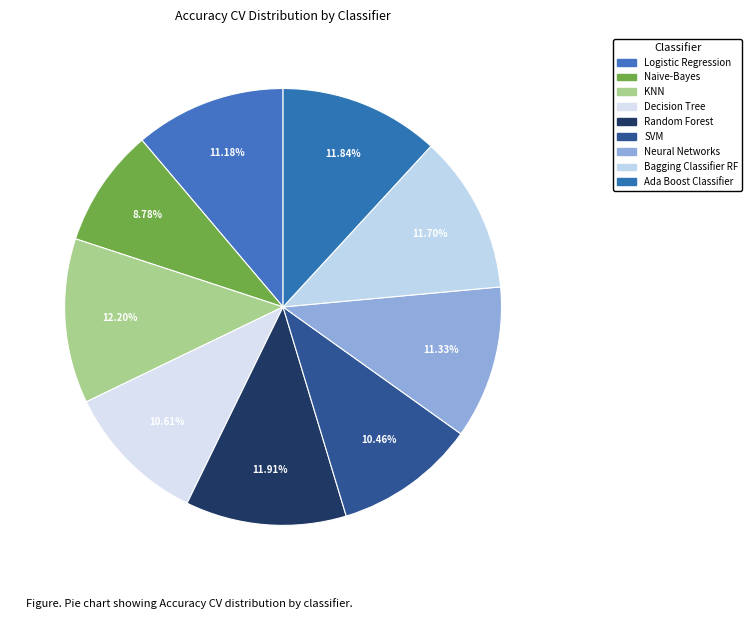

Combined, do KNN and Naive-Bayes account for over 50%?

No